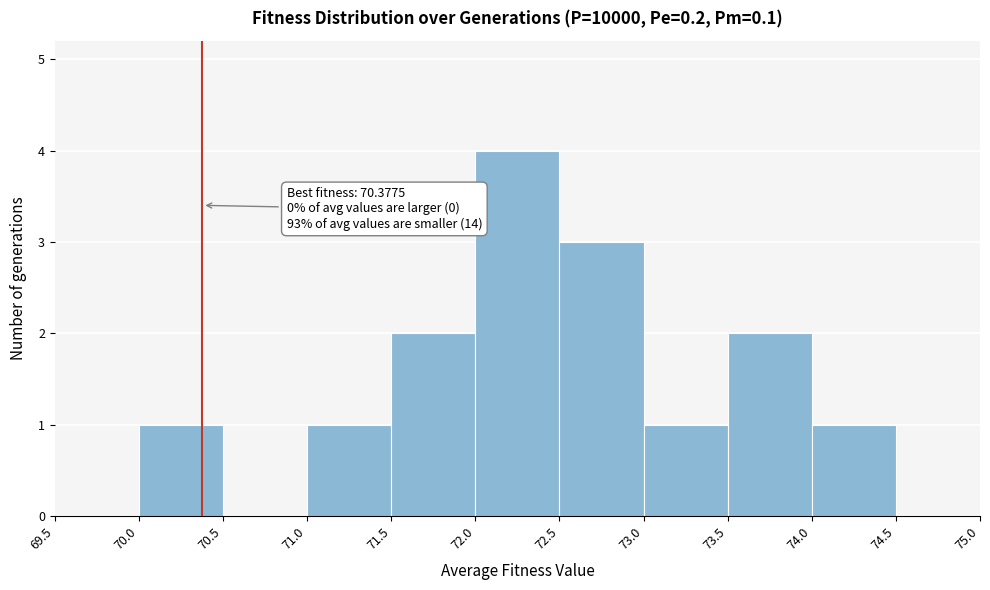

Over which range of the x-axis is the bar tallest?

72.0 to 72.5